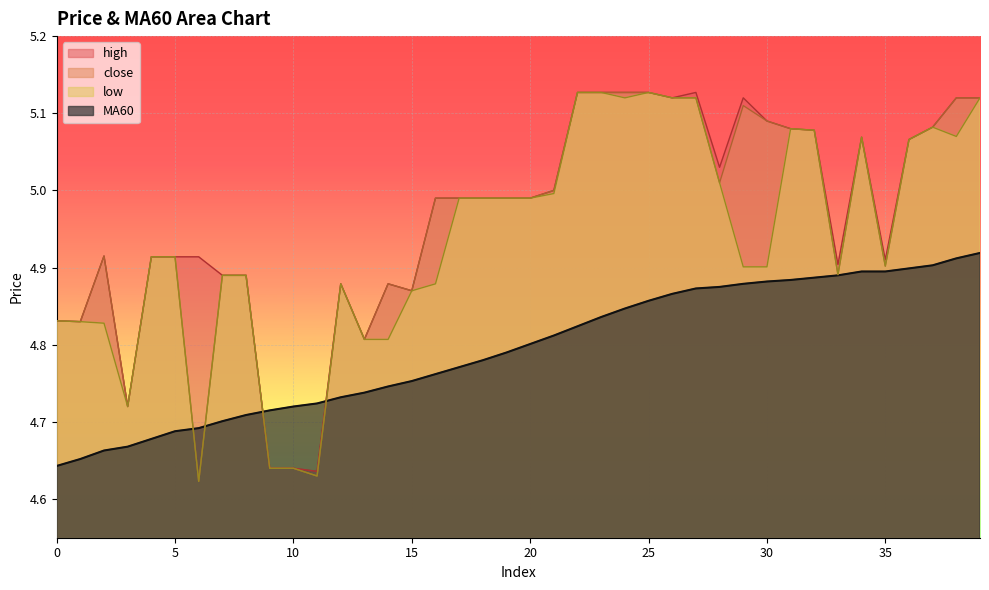

At which category does high reach its first local peak?

2